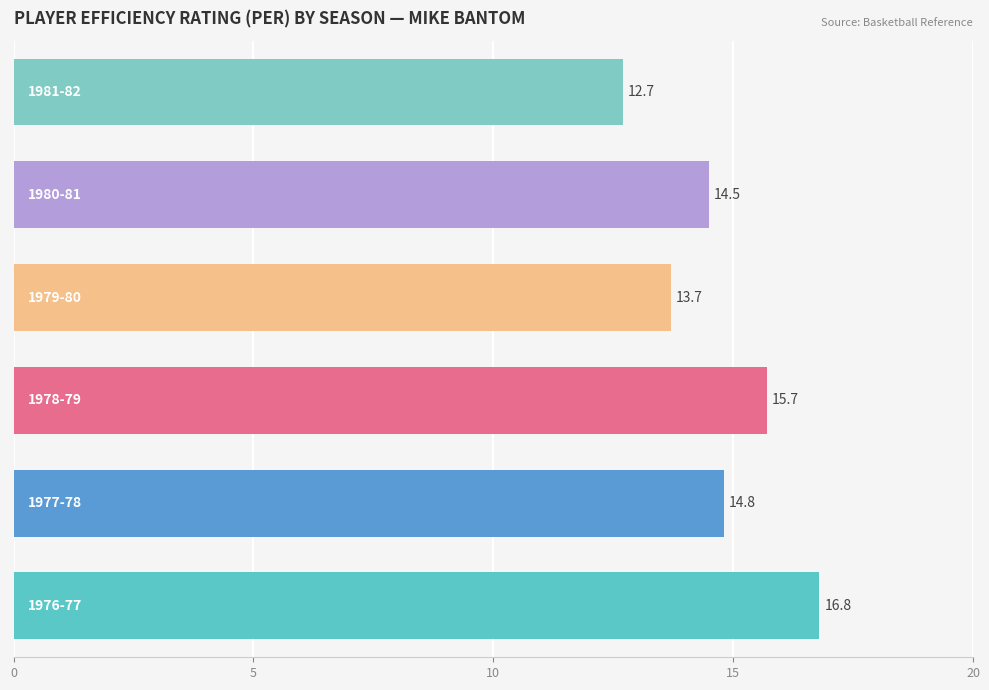

What is the difference between the second highest and minimum values?

3.0